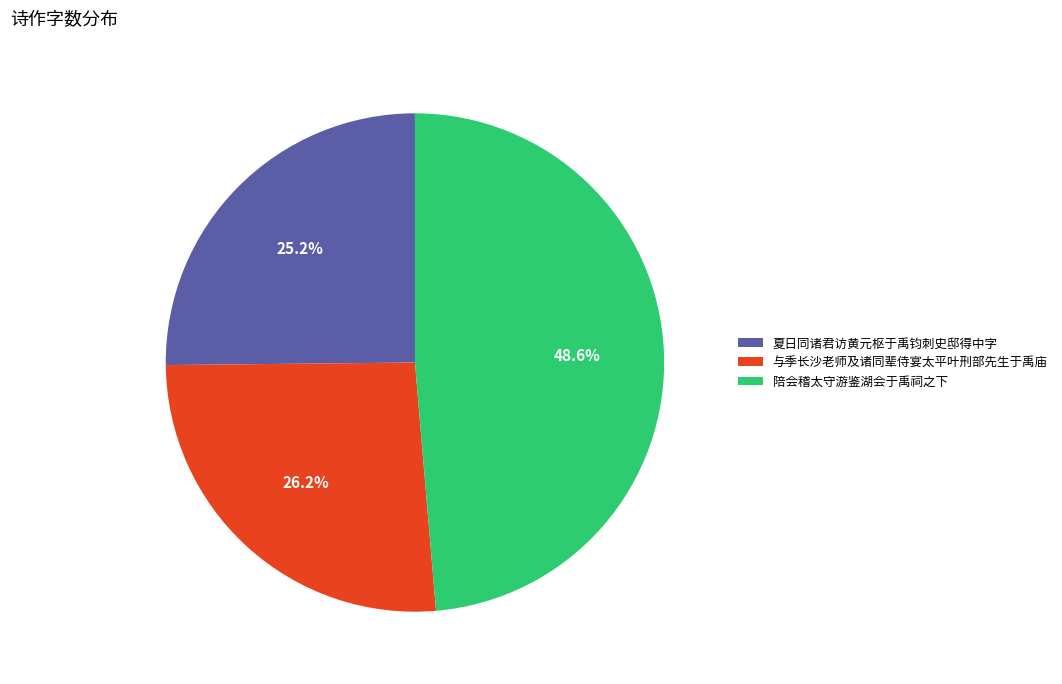

To the nearest percent, what portion does 夏日同诸君访黄元枢于禹钧刺史邸得中字 represent?

25%